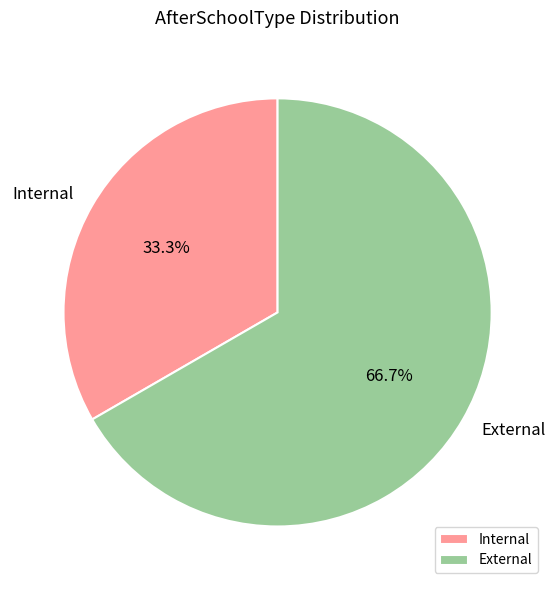

Does External account for over 50% of the chart?

Yes